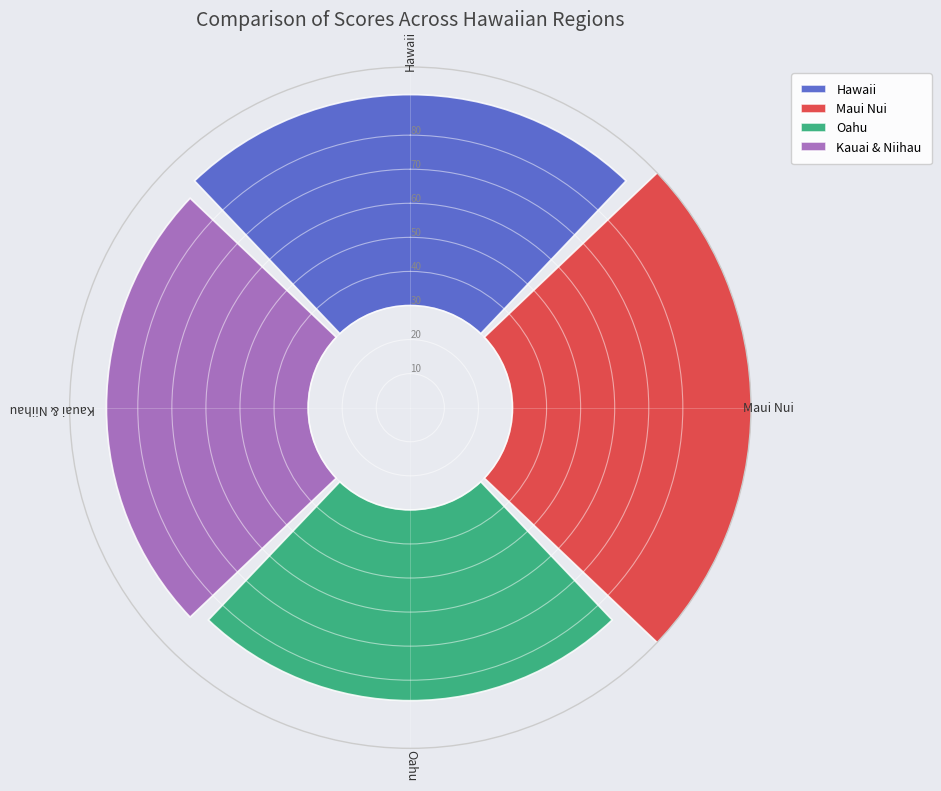

Rank the categories by value from lowest to highest.

Oahu, Kauai & Niihau, Hawaii, Maui Nui